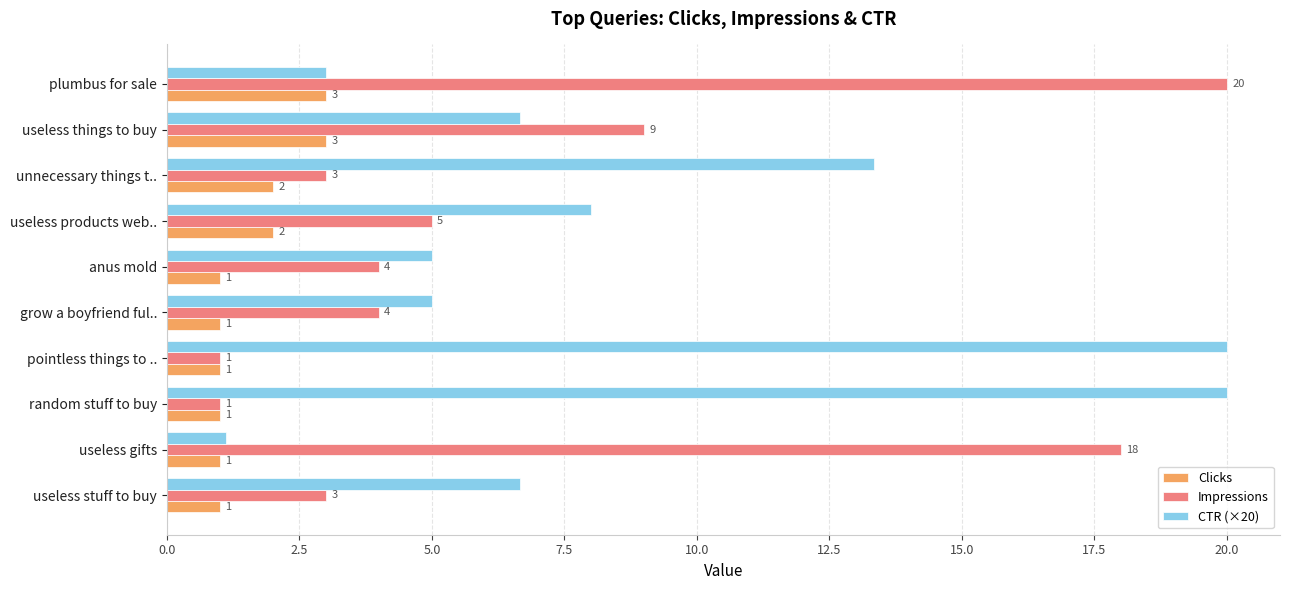

How many series are shown in this chart?

3